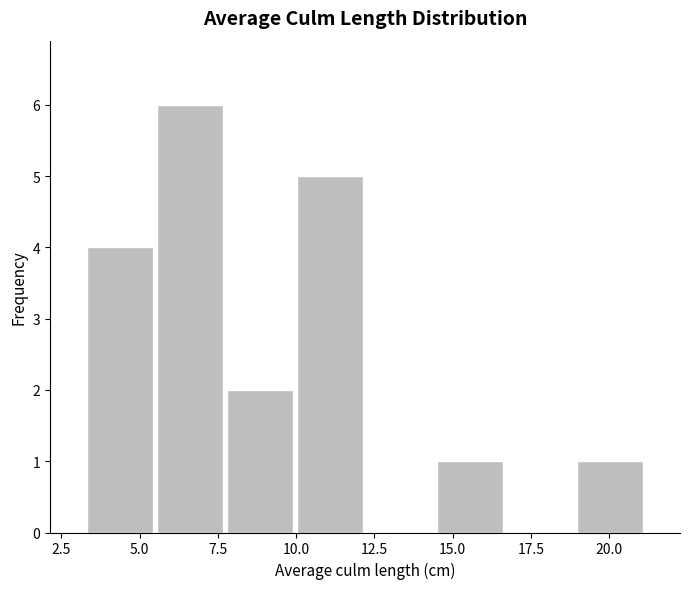

Over which range of the x-axis is the bar tallest?

5.5 to 7.5